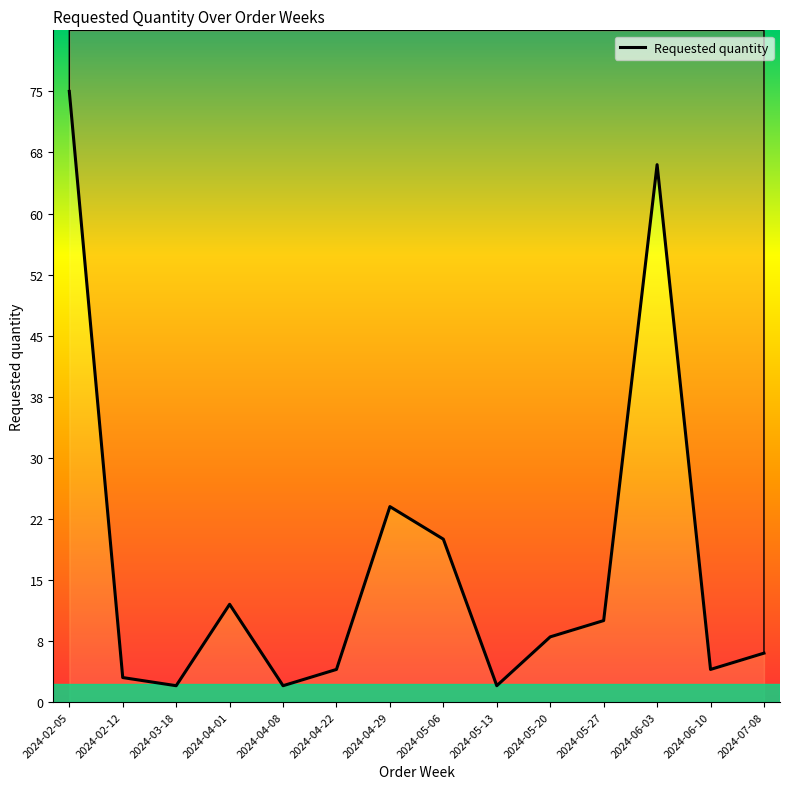

True or false: the data shows 75 at 2024-02-05.

True